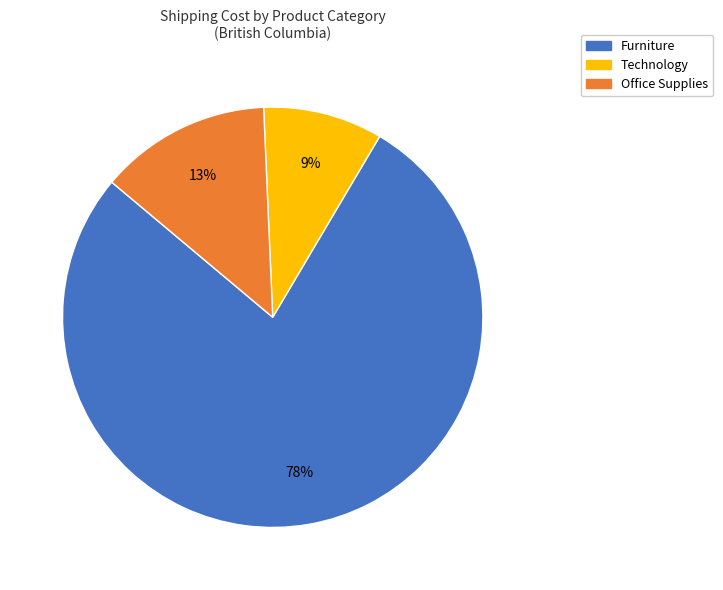

Which category has the biggest portion of the pie?

Furniture